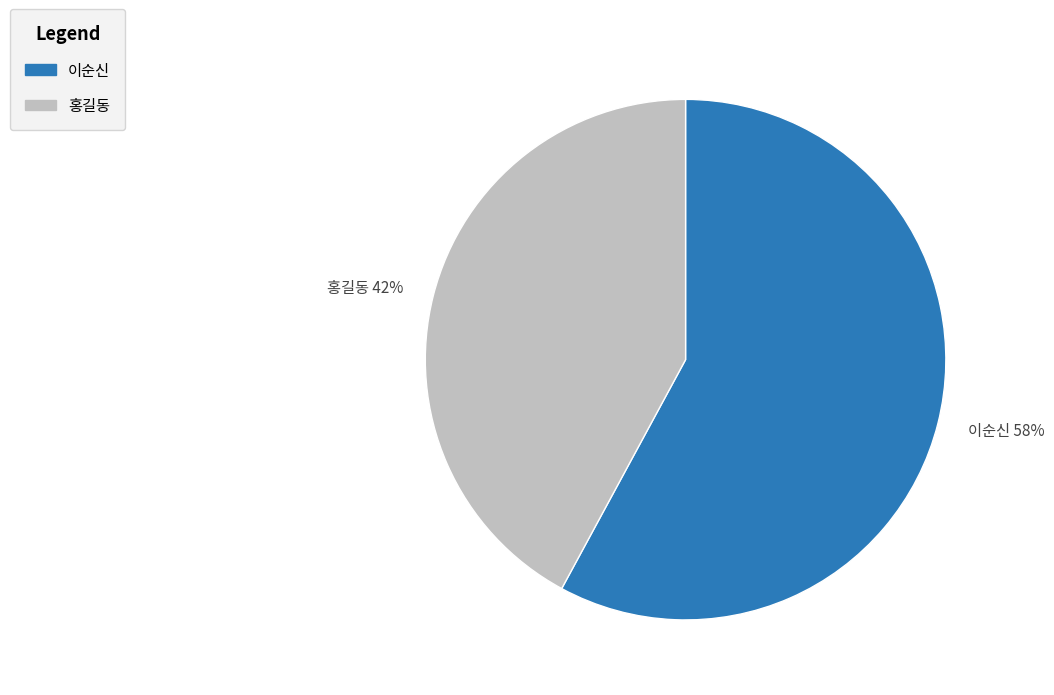

Rank the categories by value from lowest to highest.

홍길동, 이순신